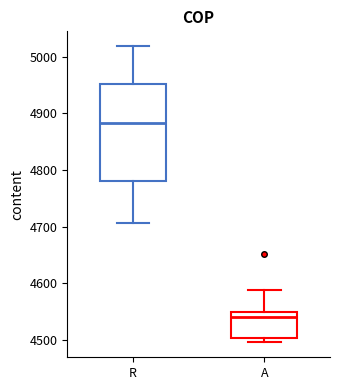

Where does the lower whisker of the box for R end on the y-axis? The values are not printed on the chart, so give them approximately, as read against the axis.

4710